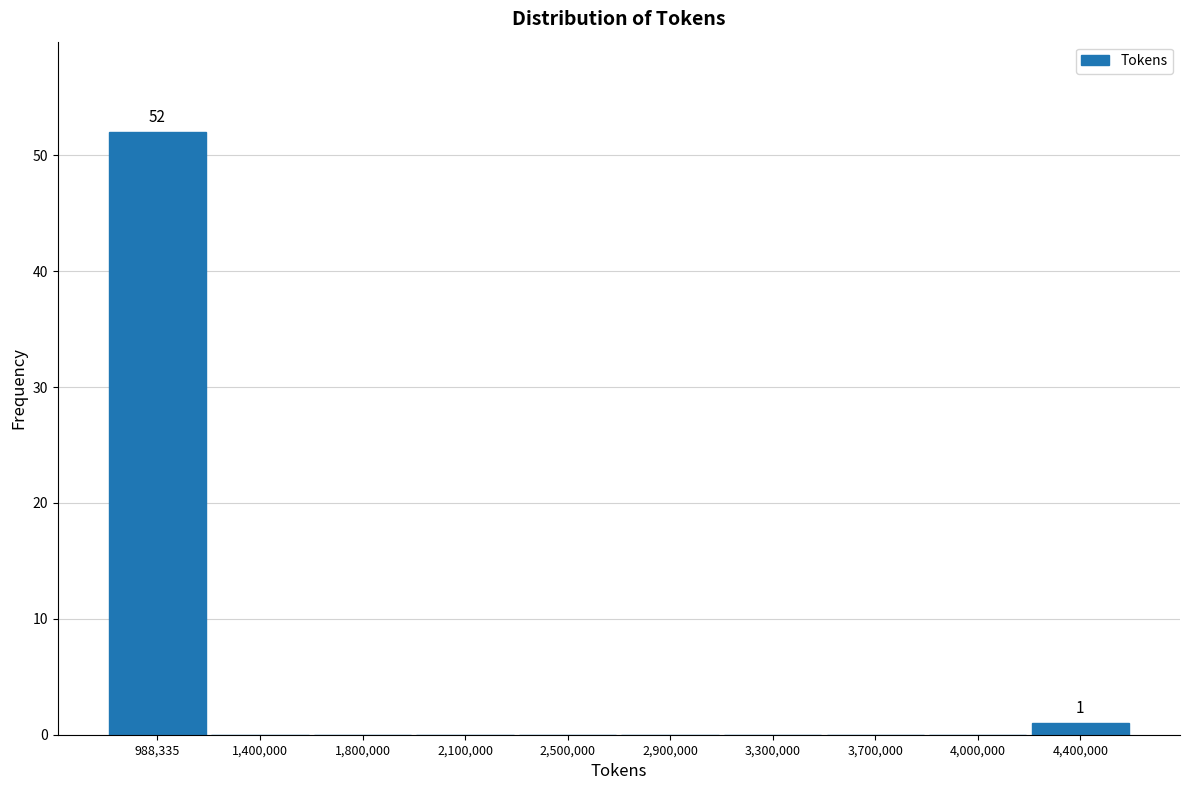

Reading left to right, list all the values displayed in this chart.

988,335=52	1,400,000=0	1,800,000=0	2,100,000=0	2,500,000=0	2,900,000=0	3,300,000=0	3,700,000=0	4,000,000=0	4,400,000=1